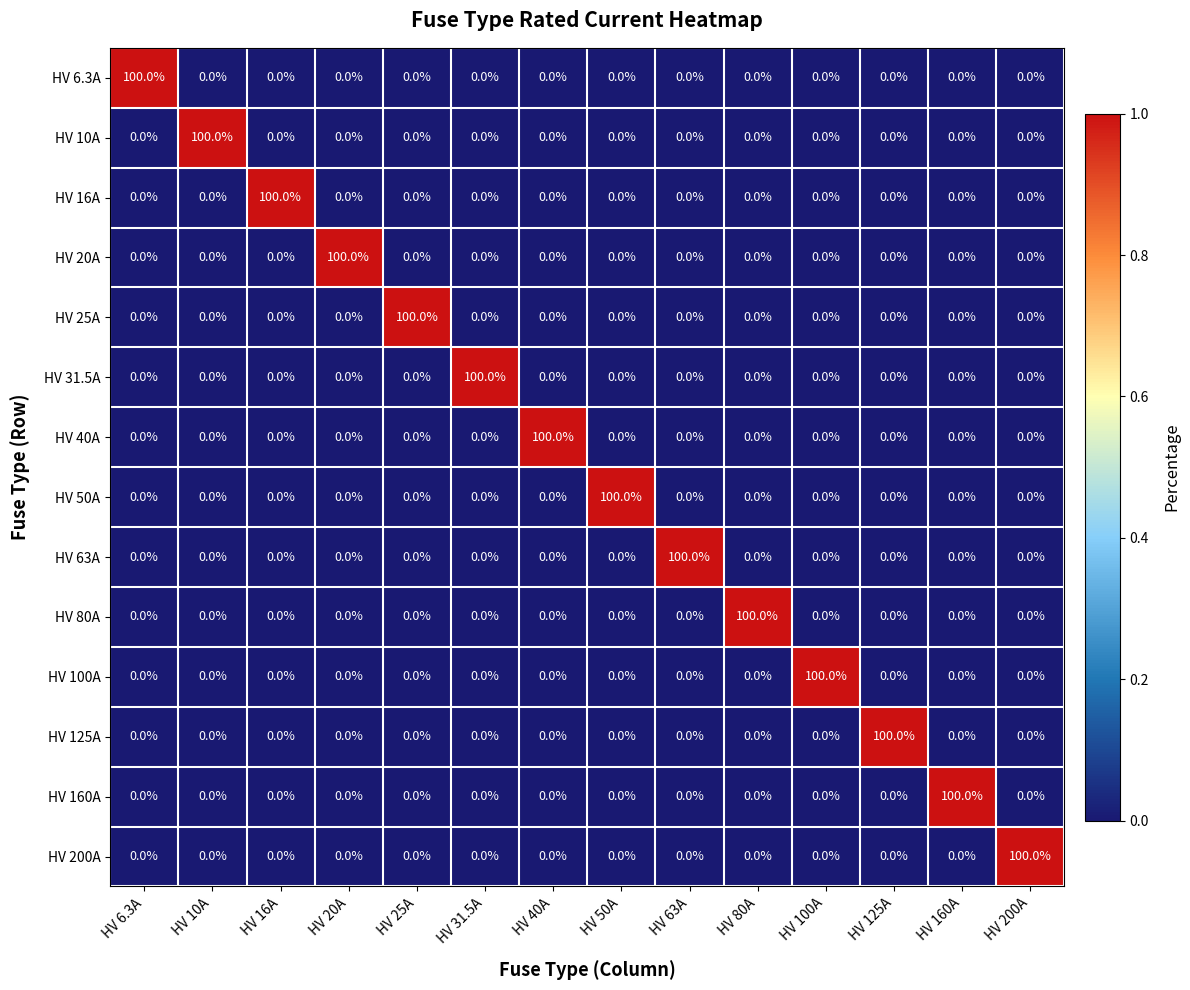

Is it true that HV 6.3A equals 100 at HV 6.3A?

True